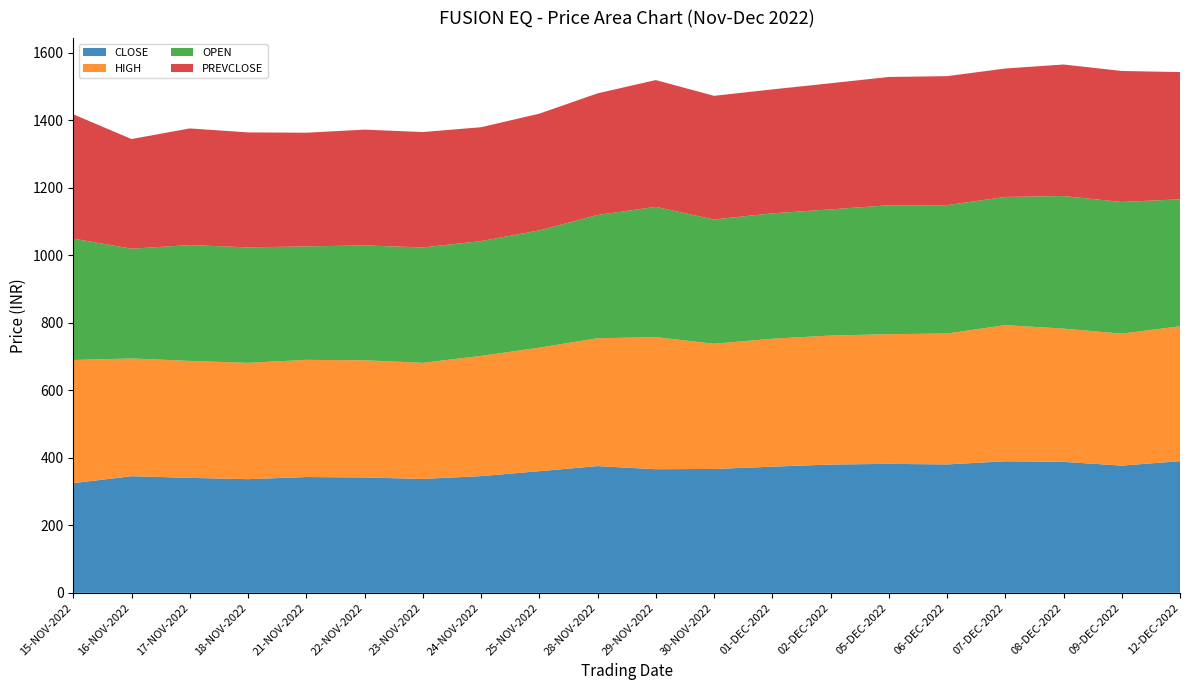

Reading left to right, what are all the values shown in this chart?

CLOSE: 15-NOV-2022=324.8	16-NOV-2022=345.4	17-NOV-2022=340.4	18-NOV-2022=336.6	21-NOV-2022=342.9	22-NOV-2022=341.7	23-NOV-2022=337.3	24-NOV-2022=345.6	25-NOV-2022=360.2	28-NOV-2022=375.4	29-NOV-2022=366.1	30-NOV-2022=366.9	01-DEC-2022=373.6	02-DEC-2022=379.9	05-DEC-2022=381.9	06-DEC-2022=380.3	07-DEC-2022=389.6	08-DEC-2022=387.9	09-DEC-2022=376.8	12-DEC-2022=390.0
HIGH: 15-NOV-2022=364.8	16-NOV-2022=348.6	17-NOV-2022=346.4	18-NOV-2022=344.5	21-NOV-2022=347.0	22-NOV-2022=347.0	23-NOV-2022=343.9	24-NOV-2022=356.0	25-NOV-2022=365.9	28-NOV-2022=378.6	29-NOV-2022=391.0	30-NOV-2022=370.8	01-DEC-2022=379.0	02-DEC-2022=382.0	05-DEC-2022=384.0	06-DEC-2022=387.7	07-DEC-2022=403.2	08-DEC-2022=394.6	09-DEC-2022=390.8	12-DEC-2022=399.5
OPEN: 15-NOV-2022=359.5	16-NOV-2022=325.0	17-NOV-2022=343.0	18-NOV-2022=341.9	21-NOV-2022=336.0	22-NOV-2022=340.1	23-NOV-2022=341.7	24-NOV-2022=339.9	25-NOV-2022=347.2	28-NOV-2022=365.0	29-NOV-2022=386.0	30-NOV-2022=368.0	01-DEC-2022=371.4	02-DEC-2022=373.6	05-DEC-2022=381.9	06-DEC-2022=380.1	07-DEC-2022=379.7	08-DEC-2022=392.5	09-DEC-2022=390.0	12-DEC-2022=375.9
PREVCLOSE: 15-NOV-2022=368.0	16-NOV-2022=324.8	17-NOV-2022=345.4	18-NOV-2022=340.4	21-NOV-2022=336.6	22-NOV-2022=342.9	23-NOV-2022=341.7	24-NOV-2022=337.3	25-NOV-2022=345.6	28-NOV-2022=360.2	29-NOV-2022=375.4	30-NOV-2022=366.1	01-DEC-2022=366.9	02-DEC-2022=373.6	05-DEC-2022=379.9	06-DEC-2022=381.9	07-DEC-2022=380.3	08-DEC-2022=389.6	09-DEC-2022=387.9	12-DEC-2022=376.8